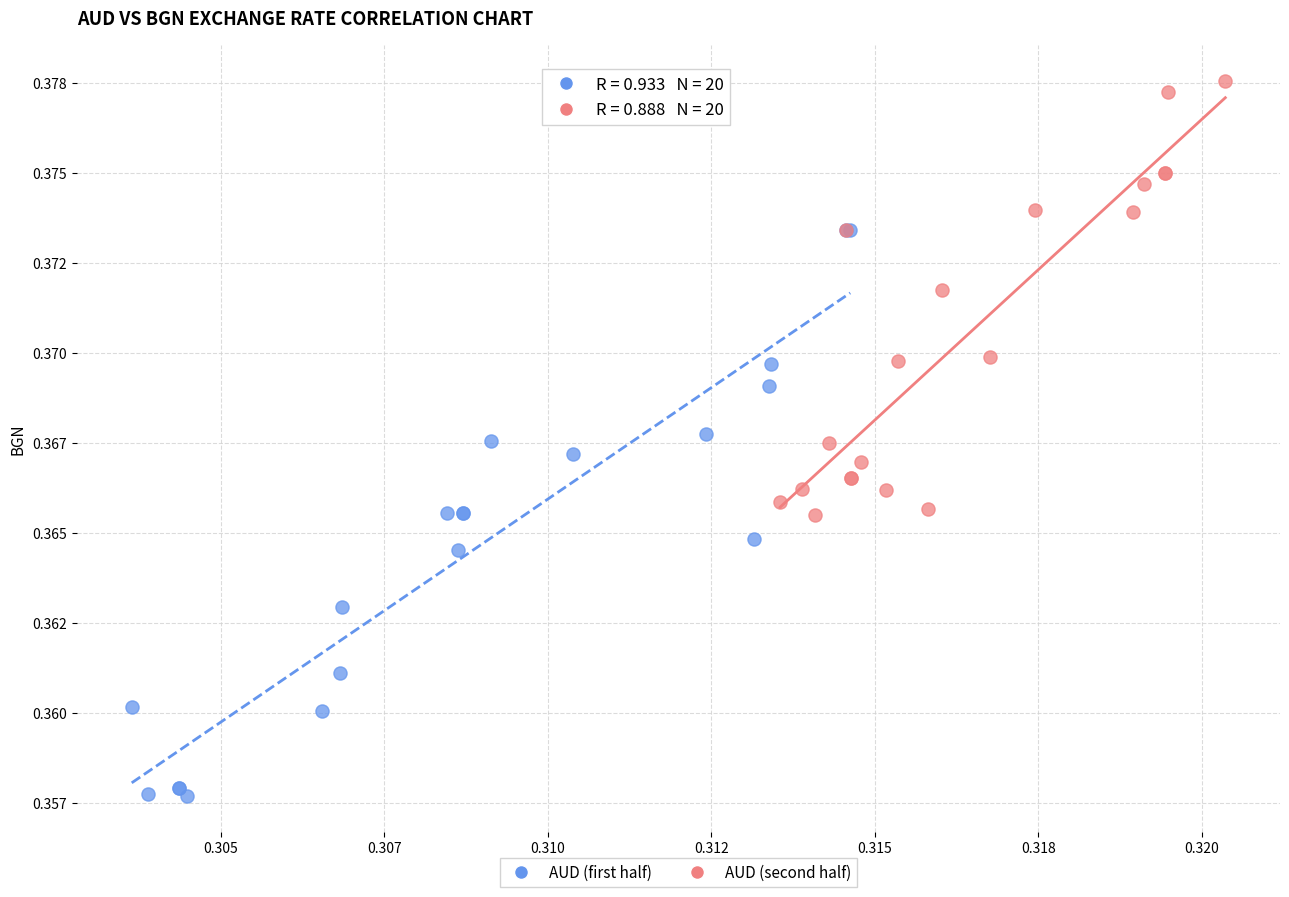

What are all the series names shown in the legend?

AUD (first half), AUD (second half)